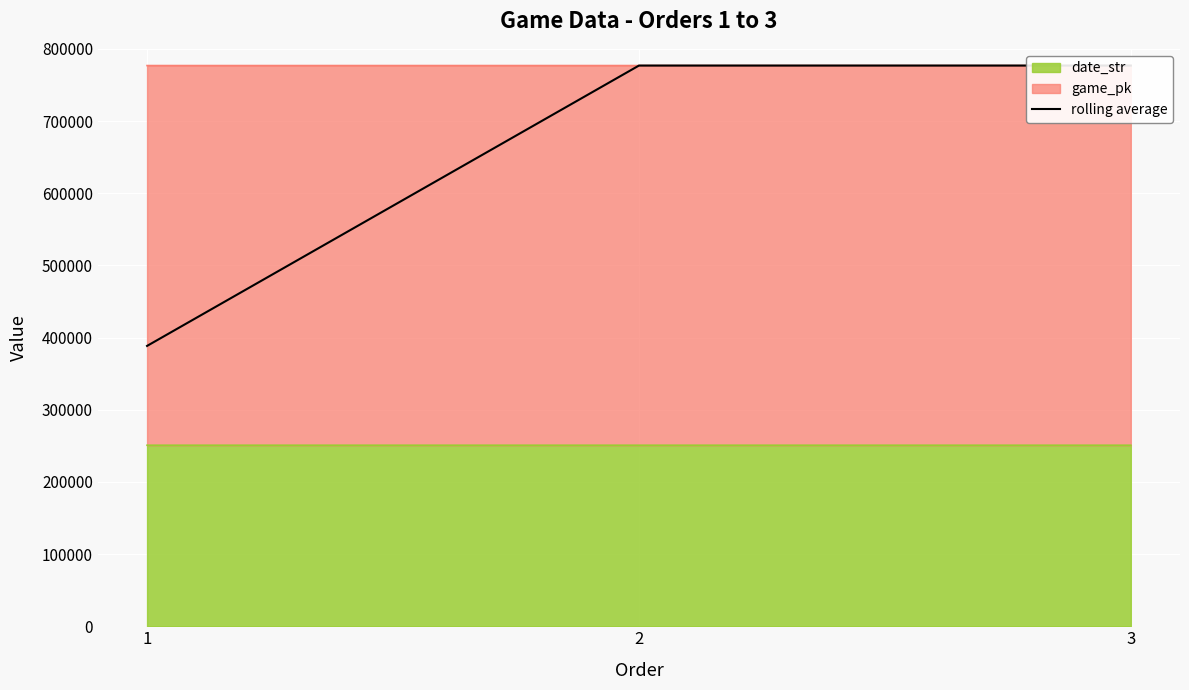

What is the ratio of the value at 1 to the value at 3?

0.5